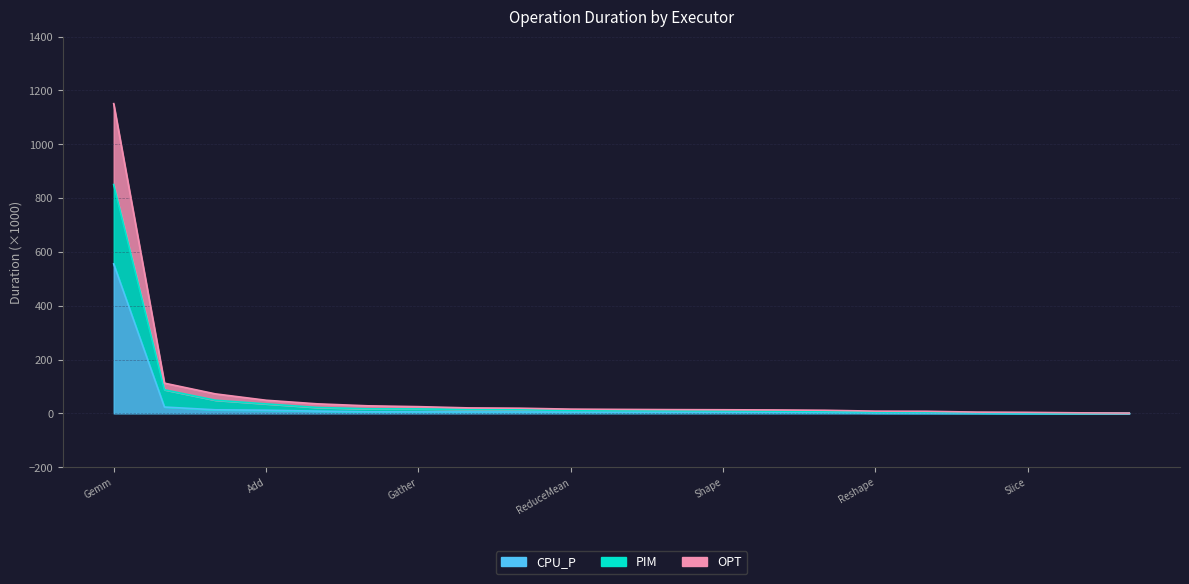

What is the value of the PIM point at the 12th from the left?

9.4